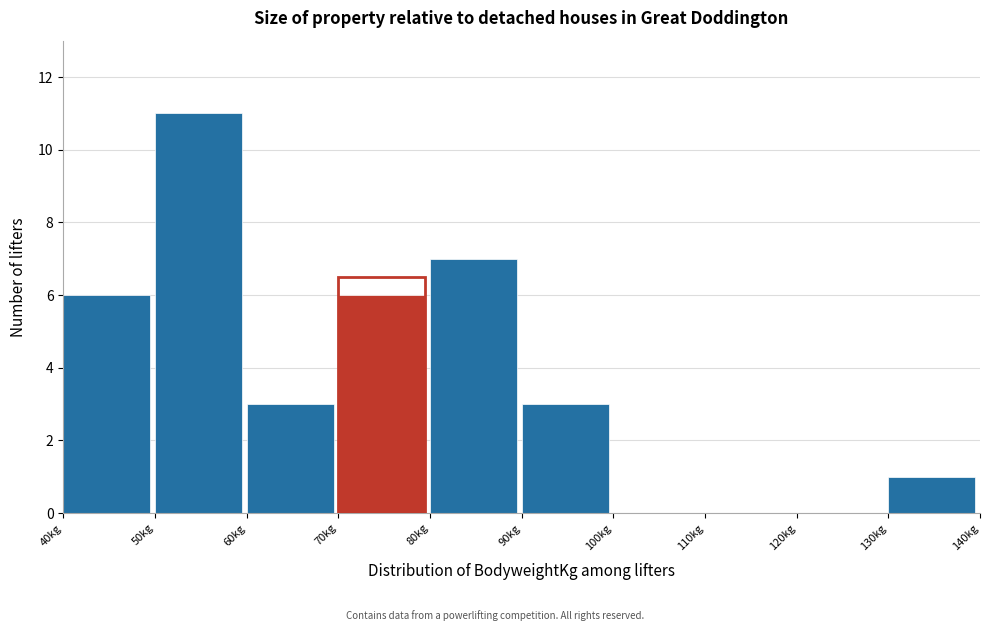

What is the height of the bar covering 60 to 70 on the x-axis? The values are not printed on the chart, so give them approximately, as read against the axis.

3